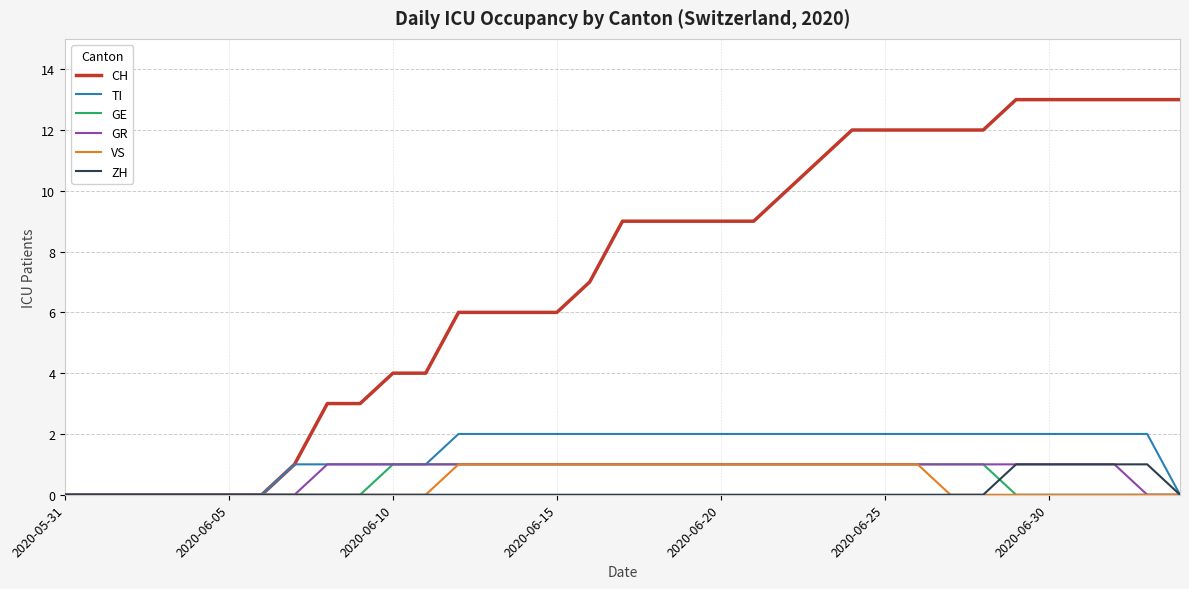

What is the maximum value shown in the chart?

13